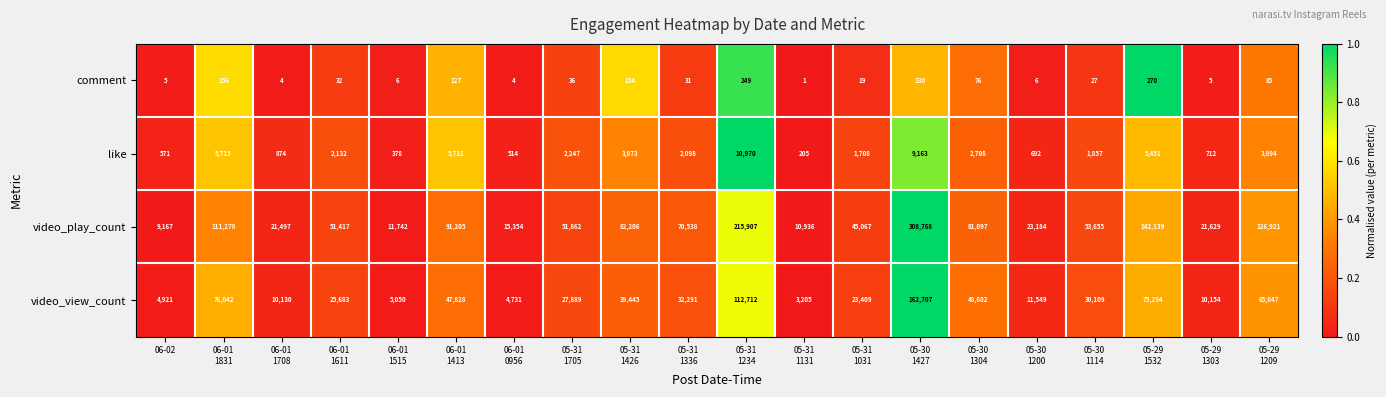

What is the maximum value shown in the chart?

308768